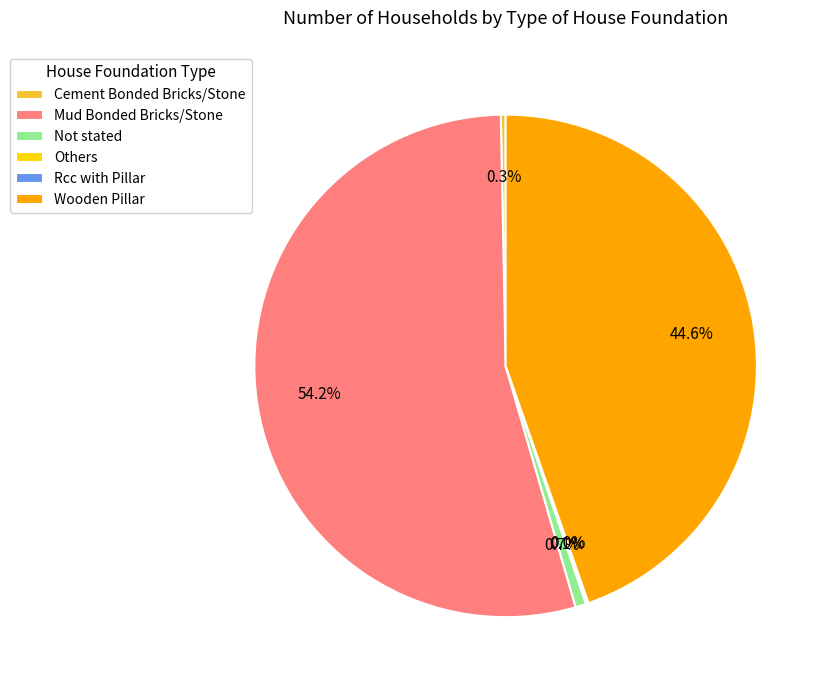

What percentage do Cement Bonded Bricks/Stone and Not stated together represent?

1.0%